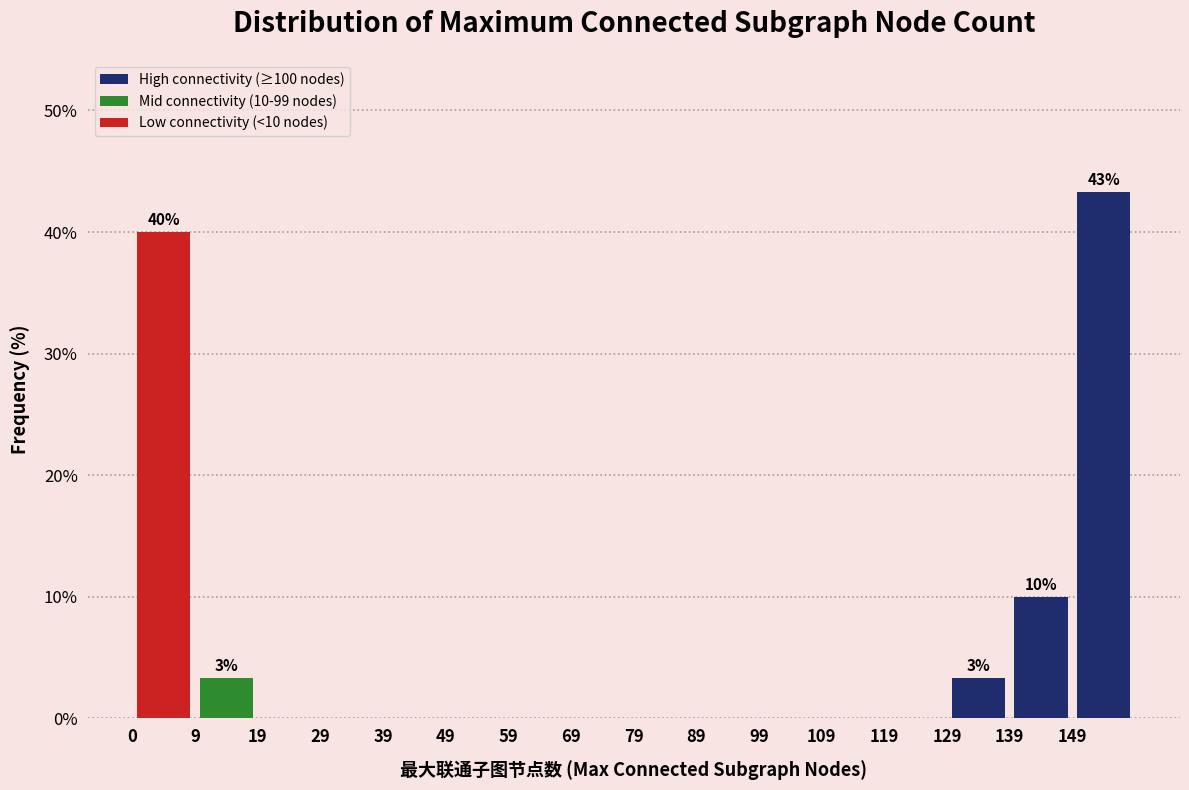

Which range on the x-axis has the tallest bar?

149.5 to 159.5